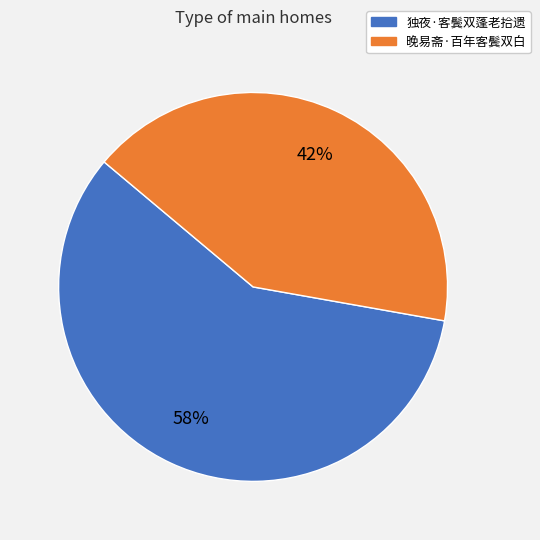

Count the number of slices in the pie.

2